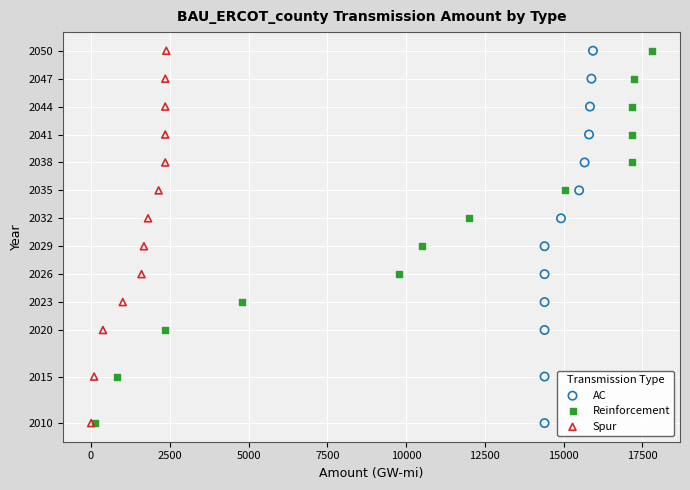

What are all the series names shown in the legend?

AC, Reinforcement, Spur